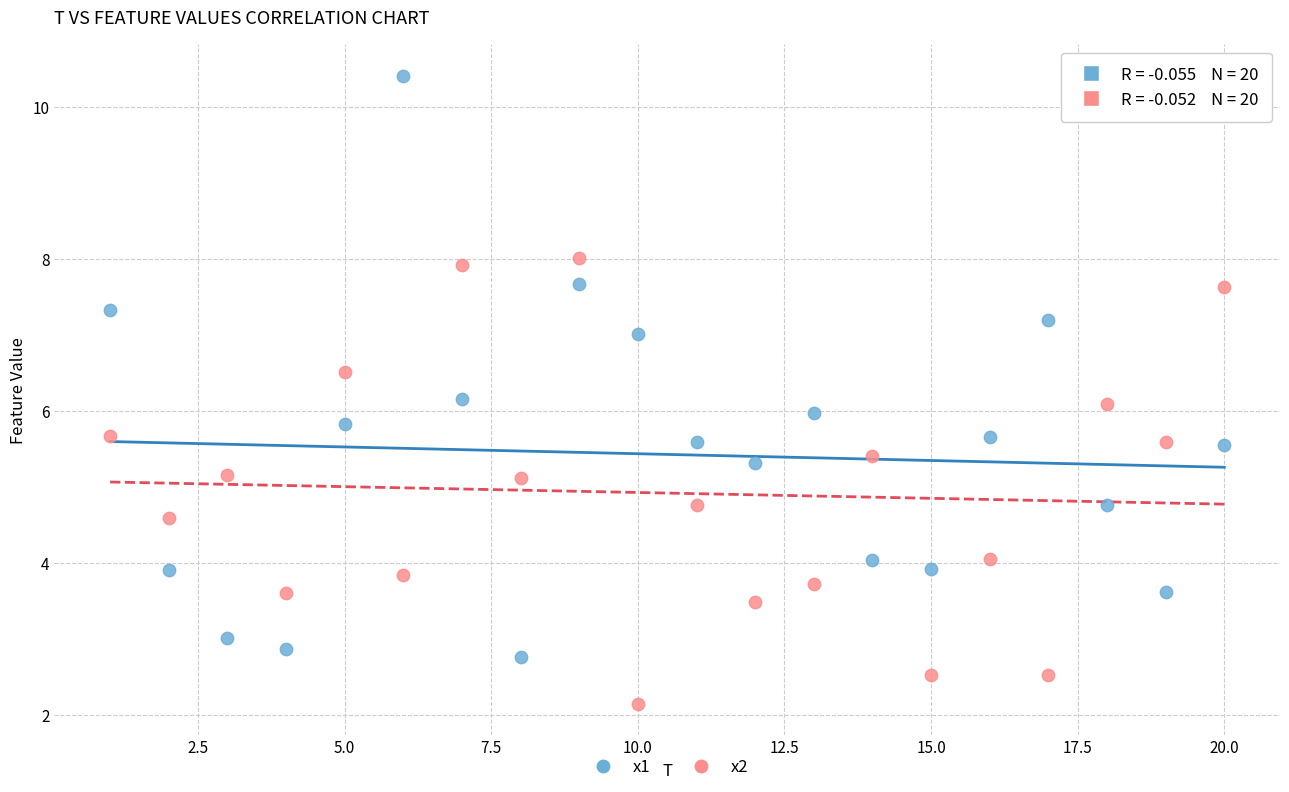

Which series reaches the minimum Y coordinate?

x2